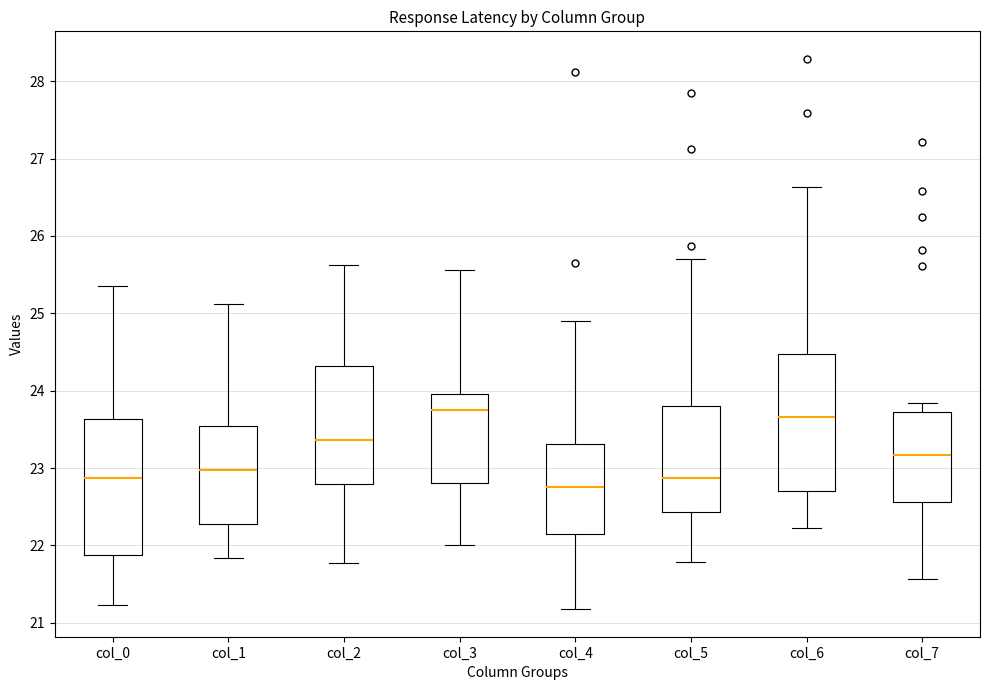

Reading left to right, transcribe this box plot: for each box, give where its median line is, the range the box spans, and where its two whiskers end, as read against the y-axis. The values are not printed on the chart, so give them approximately, as read against the axis.

col_0: median 22.9, box 21.9 to 23.6, whiskers 21.2 to 25.4
col_1: median 23.0, box 22.3 to 23.5, whiskers 21.8 to 25.1
col_2: median 23.4, box 22.8 to 24.3, whiskers 21.8 to 25.6
col_3: median 23.8, box 22.8 to 24.0, whiskers 22.0 to 25.6
col_4: median 22.8, box 22.2 to 23.3, whiskers 21.2 to 24.9
col_5: median 22.9, box 22.4 to 23.8, whiskers 21.8 to 25.7
col_6: median 23.7, box 22.7 to 24.5, whiskers 22.2 to 26.6
col_7: median 23.2, box 22.6 to 23.7, whiskers 21.6 to 23.8